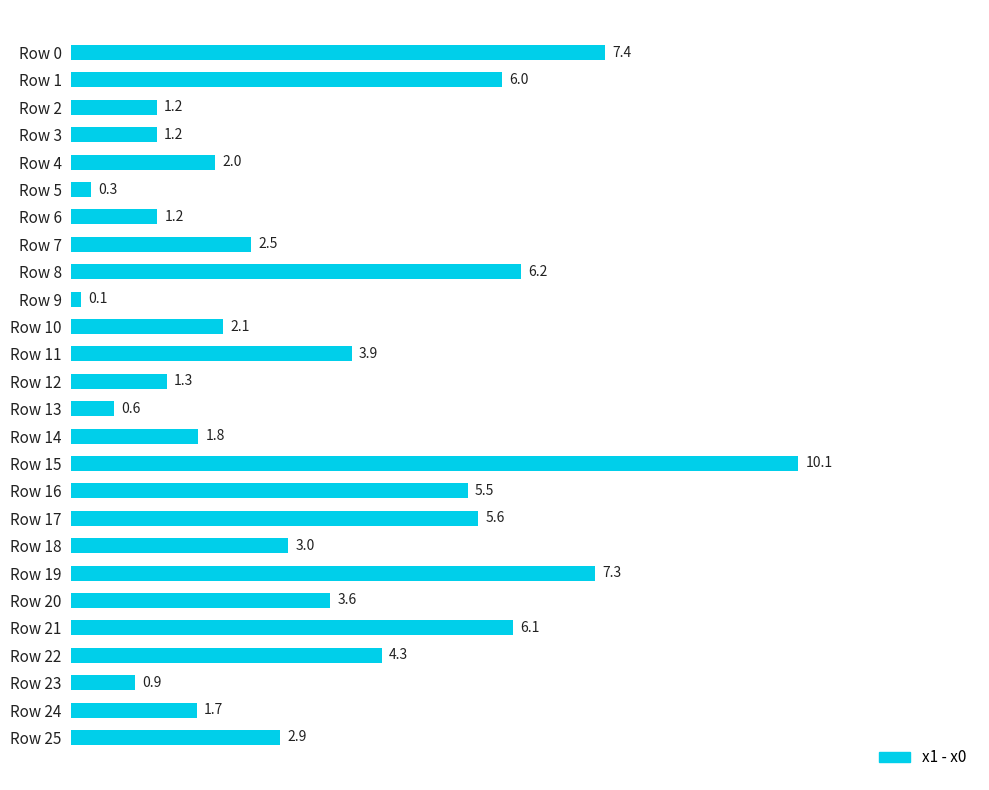

Reading top to bottom, extract all data points from this chart.

7.4	6.0	1.2	1.2	2.0	0.3	1.2	2.5	6.2	0.1	2.1	3.9	1.3	0.6	1.8	10.1	5.5	5.6	3.0	7.3	3.6	6.1	4.3	0.9	1.7	2.9